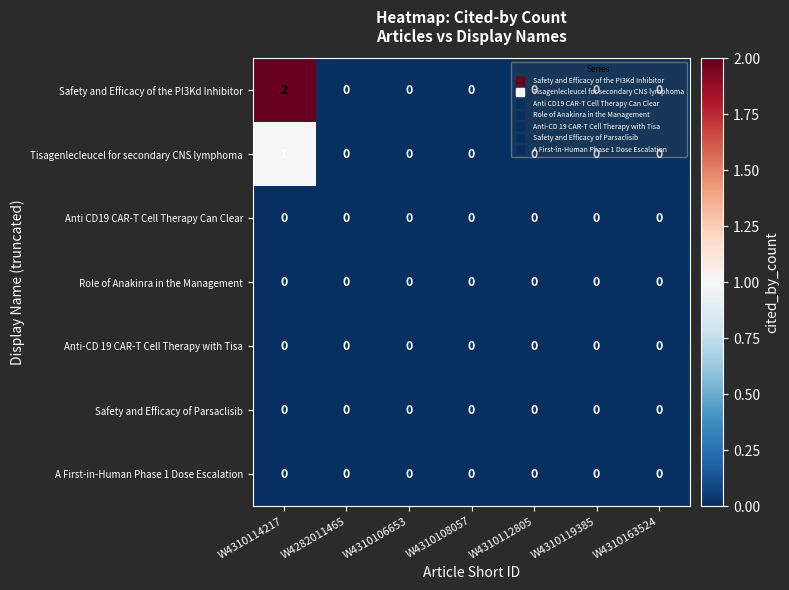

What is the greatest value displayed?

2